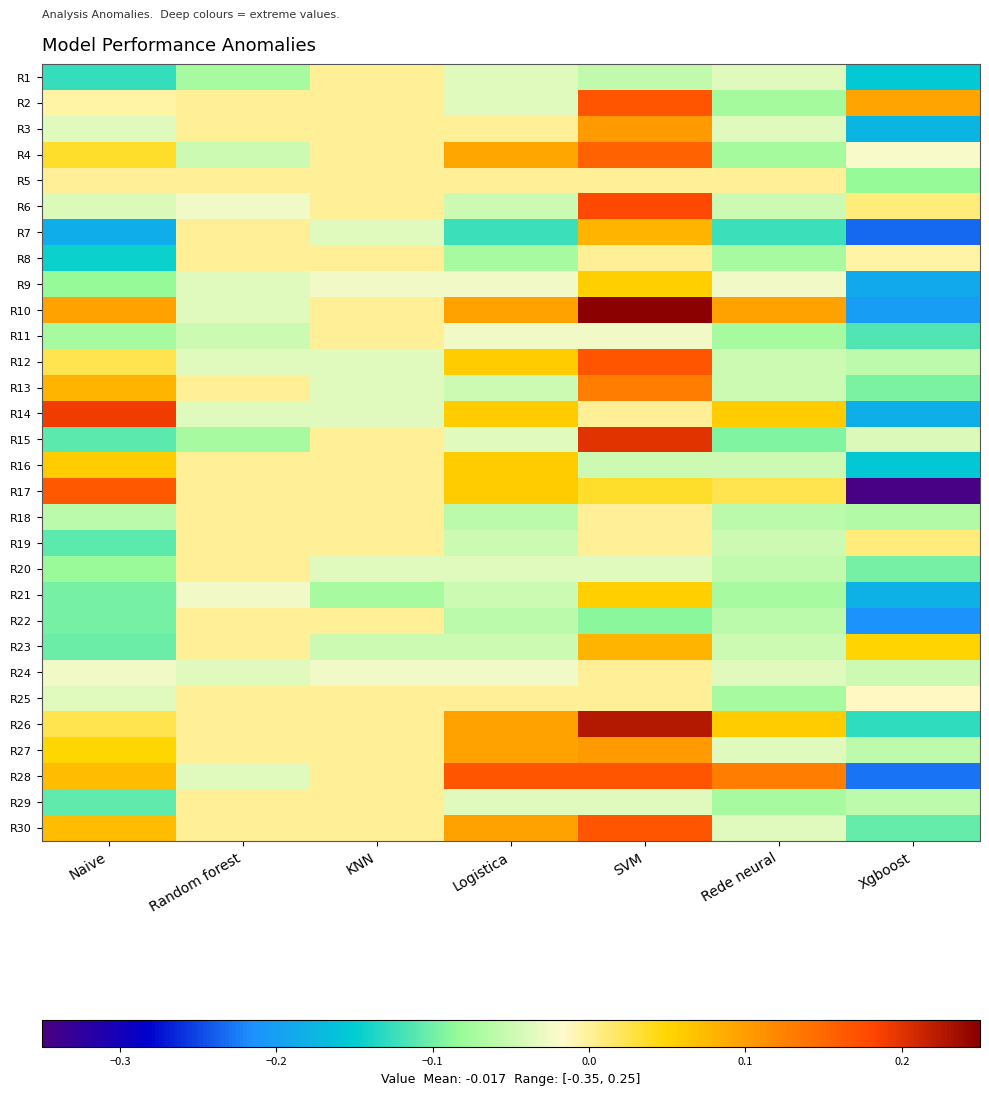

Reading left to right, transcribe all the data shown in this chart.

R1: Naive=-0.1	Random forest=-0.1	KNN=0.0	Logistica=-0.0	SVM=-0.1	Rede neural=-0.0	Xgboost=-0.2
R2: Naive=-0.0	Random forest=0.0	KNN=0.0	Logistica=-0.0	SVM=0.2	Rede neural=-0.1	Xgboost=0.1
R3: Naive=-0.0	Random forest=0.0	KNN=0.0	Logistica=0.0	SVM=0.1	Rede neural=-0.0	Xgboost=-0.2
R4: Naive=0.0	Random forest=-0.0	KNN=0.0	Logistica=0.1	SVM=0.2	Rede neural=-0.1	Xgboost=-0.0
R5: Naive=0.0	Random forest=0.0	KNN=0.0	Logistica=0.0	SVM=0.0	Rede neural=0.0	Xgboost=-0.1
R6: Naive=-0.0	Random forest=-0.0	KNN=0.0	Logistica=-0.0	SVM=0.2	Rede neural=-0.0	Xgboost=0.0
R7: Naive=-0.2	Random forest=0.0	KNN=-0.0	Logistica=-0.1	SVM=0.1	Rede neural=-0.1	Xgboost=-0.2
R8: Naive=-0.1	Random forest=0.0	KNN=0.0	Logistica=-0.1	SVM=0.0	Rede neural=-0.1	Xgboost=-0.0
R9: Naive=-0.1	Random forest=-0.0	KNN=-0.0	Logistica=-0.0	SVM=0.1	Rede neural=-0.0	Xgboost=-0.2
R10: Naive=0.1	Random forest=-0.0	KNN=0.0	Logistica=0.1	SVM=0.2	Rede neural=0.1	Xgboost=-0.2
R11: Naive=-0.1	Random forest=-0.0	KNN=0.0	Logistica=-0.0	SVM=-0.0	Rede neural=-0.1	Xgboost=-0.1
R12: Naive=0.0	Random forest=-0.0	KNN=-0.0	Logistica=0.1	SVM=0.2	Rede neural=-0.0	Xgboost=-0.1
R13: Naive=0.1	Random forest=0.0	KNN=-0.0	Logistica=-0.0	SVM=0.1	Rede neural=-0.0	Xgboost=-0.1
R14: Naive=0.2	Random forest=-0.0	KNN=-0.0	Logistica=0.1	SVM=0.0	Rede neural=0.1	Xgboost=-0.2
R15: Naive=-0.1	Random forest=-0.1	KNN=0.0	Logistica=-0.0	SVM=0.2	Rede neural=-0.1	Xgboost=-0.0
R16: Naive=0.1	Random forest=0.0	KNN=0.0	Logistica=0.1	SVM=-0.0	Rede neural=-0.0	Xgboost=-0.2
R17: Naive=0.2	Random forest=0.0	KNN=0.0	Logistica=0.1	SVM=0.0	Rede neural=0.0	Xgboost=-0.3
R18: Naive=-0.1	Random forest=0.0	KNN=0.0	Logistica=-0.1	SVM=0.0	Rede neural=-0.1	Xgboost=-0.1
R19: Naive=-0.1	Random forest=0.0	KNN=0.0	Logistica=-0.0	SVM=0.0	Rede neural=-0.0	Xgboost=0.0
R20: Naive=-0.1	Random forest=0.0	KNN=-0.0	Logistica=-0.0	SVM=-0.0	Rede neural=-0.1	Xgboost=-0.1
R21: Naive=-0.1	Random forest=-0.0	KNN=-0.1	Logistica=-0.0	SVM=0.1	Rede neural=-0.1	Xgboost=-0.2
R22: Naive=-0.1	Random forest=0.0	KNN=0.0	Logistica=-0.1	SVM=-0.1	Rede neural=-0.1	Xgboost=-0.2
R23: Naive=-0.1	Random forest=0.0	KNN=-0.0	Logistica=-0.0	SVM=0.1	Rede neural=-0.0	Xgboost=0.1
R24: Naive=-0.0	Random forest=-0.0	KNN=-0.0	Logistica=-0.0	SVM=0.0	Rede neural=-0.0	Xgboost=-0.0
R25: Naive=-0.0	Random forest=0.0	KNN=0.0	Logistica=0.0	SVM=0.0	Rede neural=-0.1	Xgboost=-0.0
R26: Naive=0.0	Random forest=0.0	KNN=0.0	Logistica=0.1	SVM=0.2	Rede neural=0.1	Xgboost=-0.1
R27: Naive=0.0	Random forest=0.0	KNN=0.0	Logistica=0.1	SVM=0.1	Rede neural=-0.0	Xgboost=-0.1
R28: Naive=0.1	Random forest=-0.0	KNN=0.0	Logistica=0.2	SVM=0.2	Rede neural=0.1	Xgboost=-0.2
R29: Naive=-0.1	Random forest=0.0	KNN=0.0	Logistica=-0.0	SVM=-0.0	Rede neural=-0.1	Xgboost=-0.1
R30: Naive=0.1	Random forest=0.0	KNN=0.0	Logistica=0.1	SVM=0.2	Rede neural=-0.0	Xgboost=-0.1